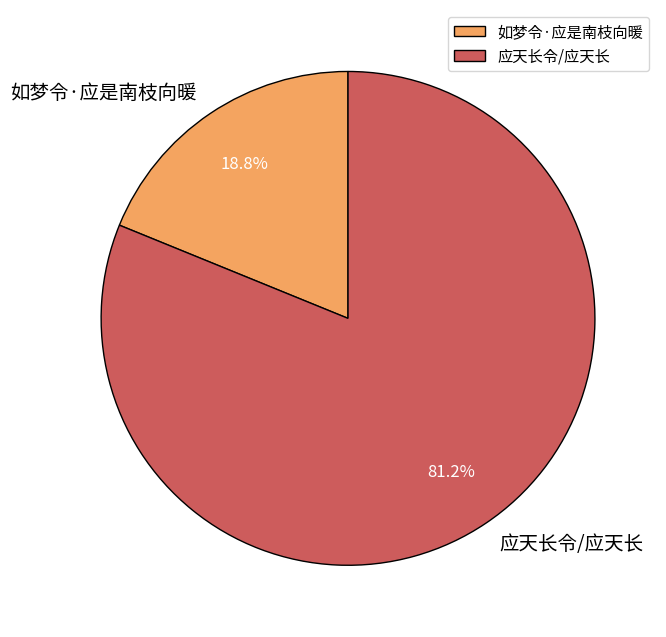

Which slice is the smallest?

如梦令·应是南枝向暖